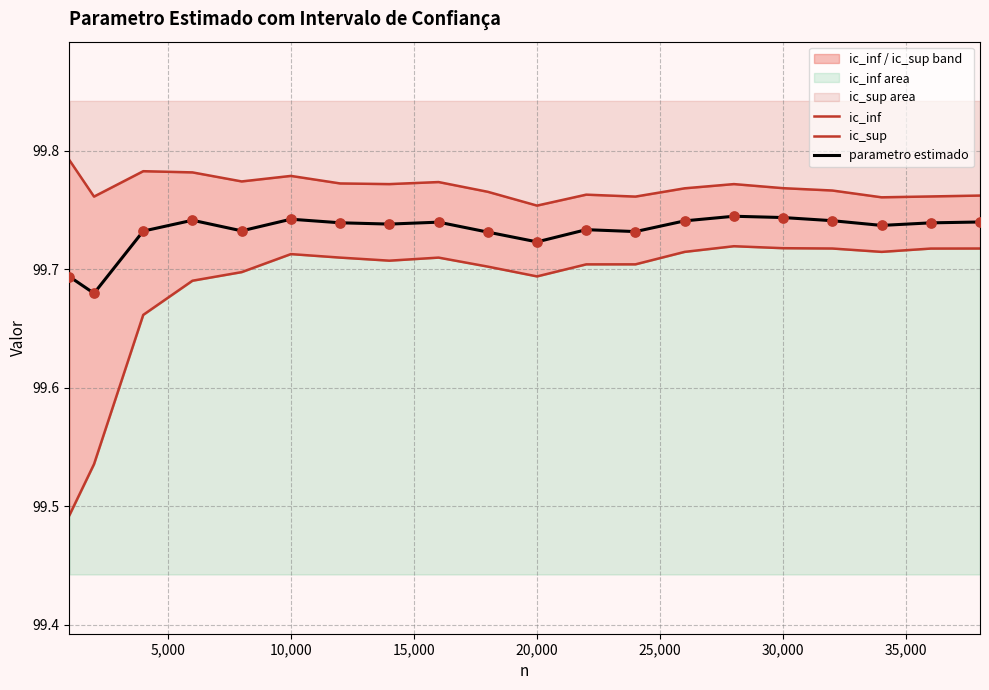

Which series has the largest total across all categories?

ic_sup